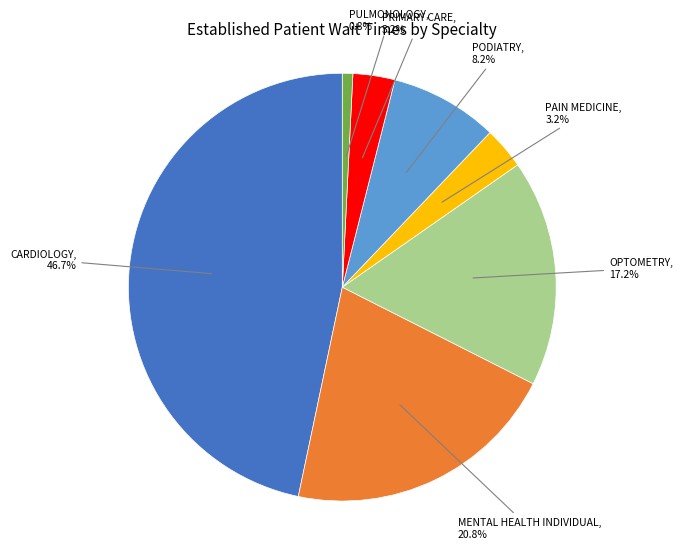

Does any single category account for the majority?

No